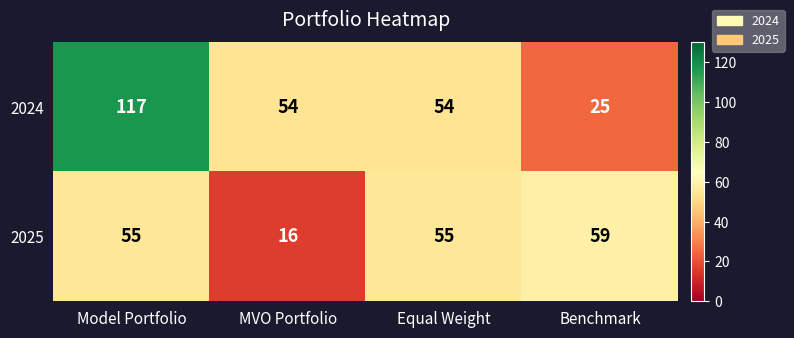

What is the approximate value of 2024 at MVO Portfolio, to the nearest 10?

50